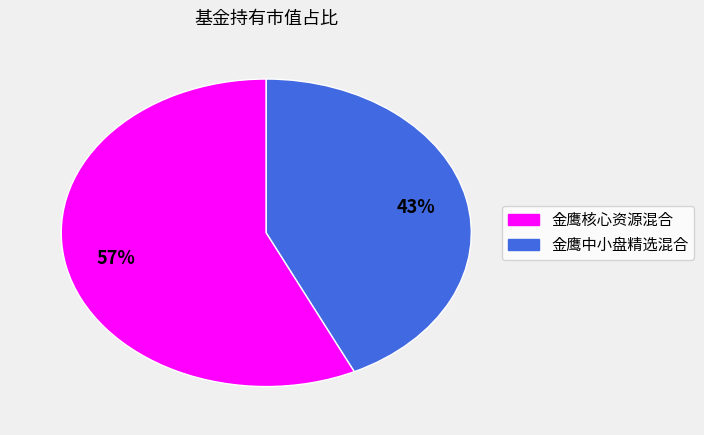

What percentage is the 金鹰核心资源混合 slice, to the nearest percent?

57%